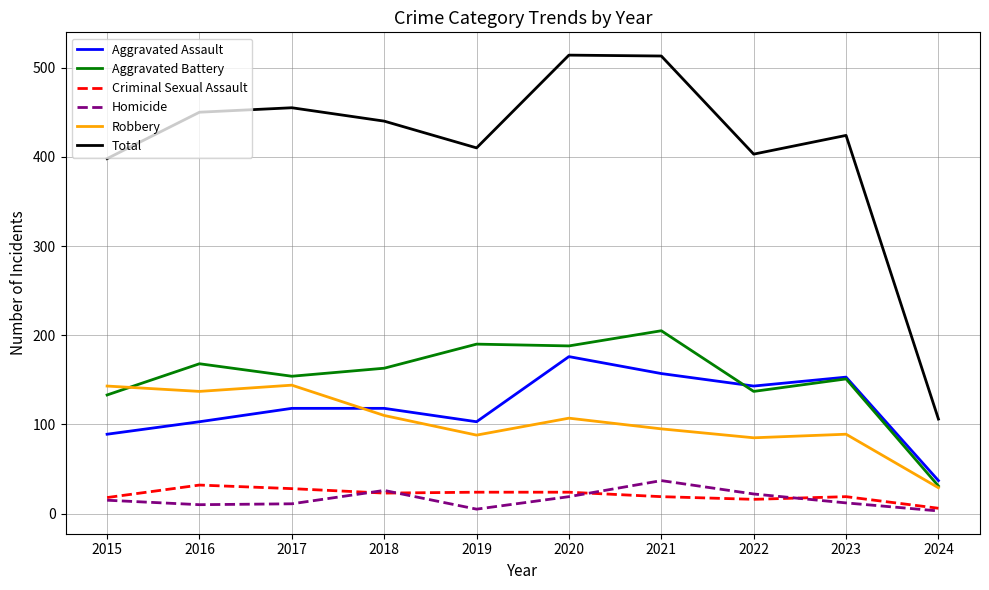

Which category has the highest value in the Aggravated Assault series?

2020